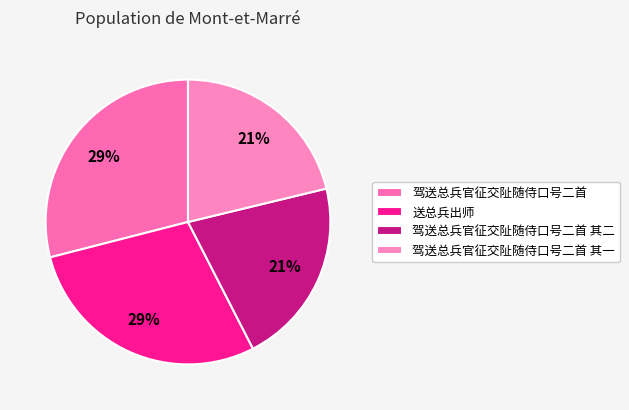

The 驾送总兵官征交阯随侍口号二首 其一 slice represents 30% of the pie. True or false?

False